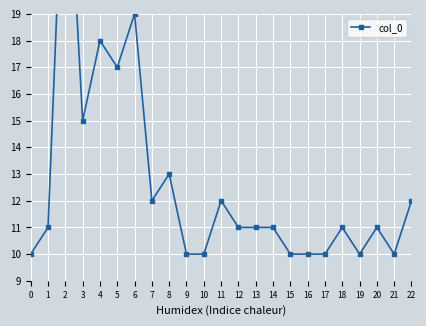

How many lines are shown in the chart?

1